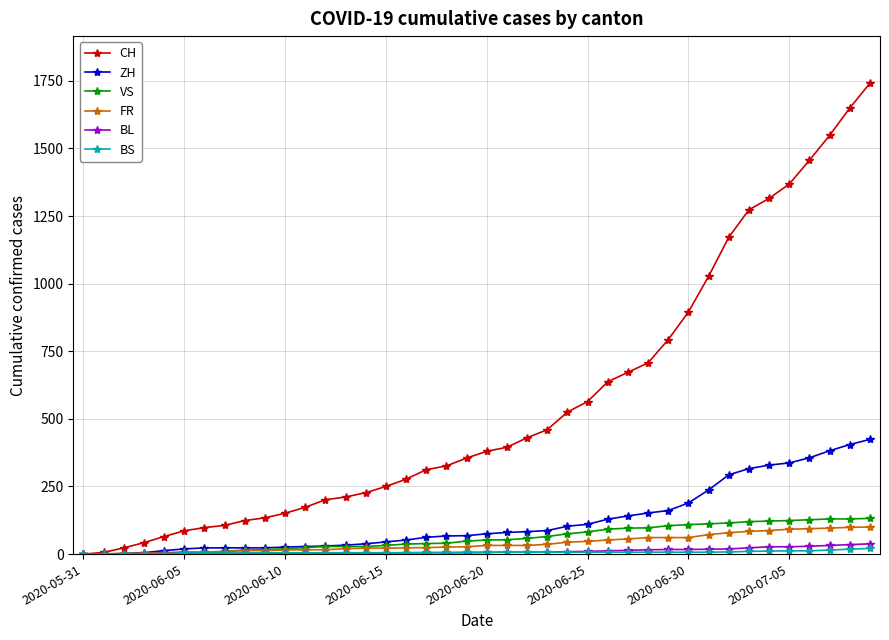

What is the highest value of the ZH series?

424